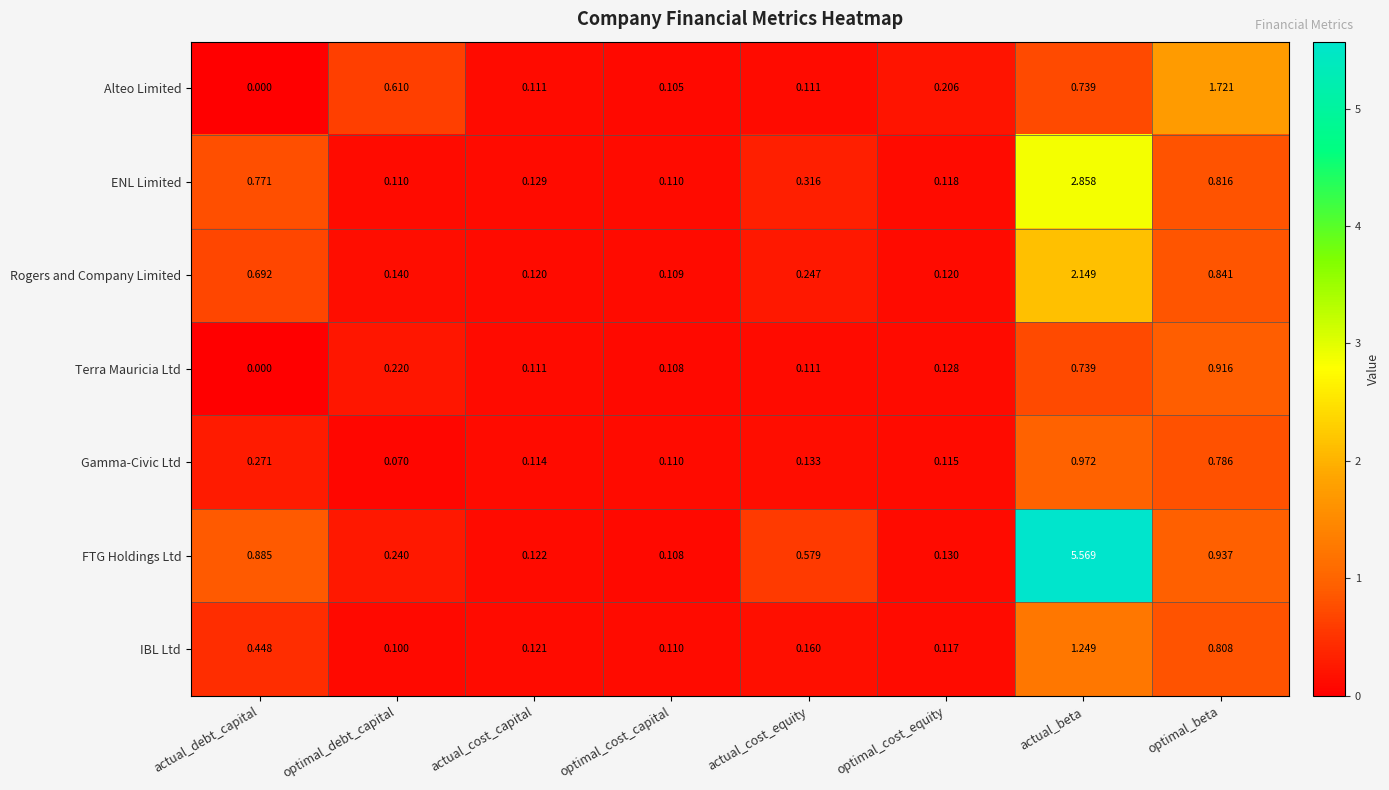

Is the value of Alteo Limited at optimal_cost_equity greater than the value of Rogers and Company Limited at actual_cost_equity?

No